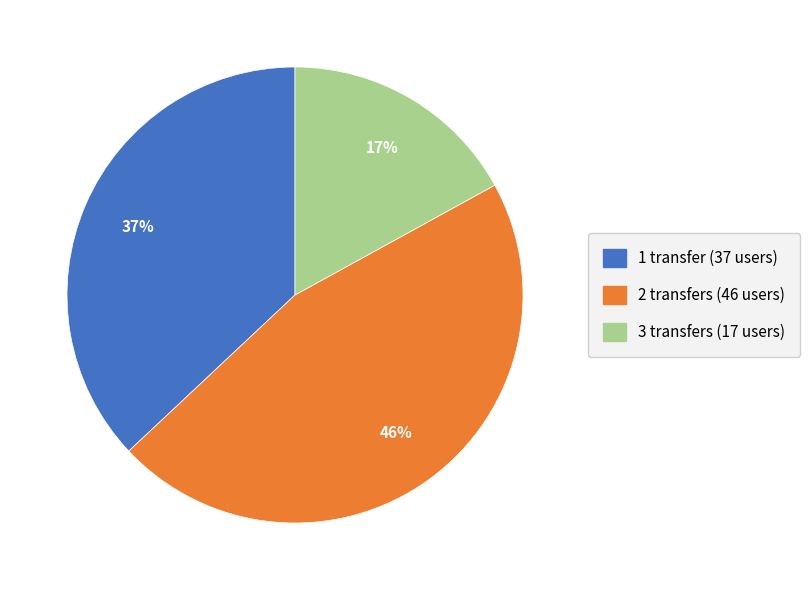

Combined, do 1 transfer and 2 transfers account for over 50%?

Yes